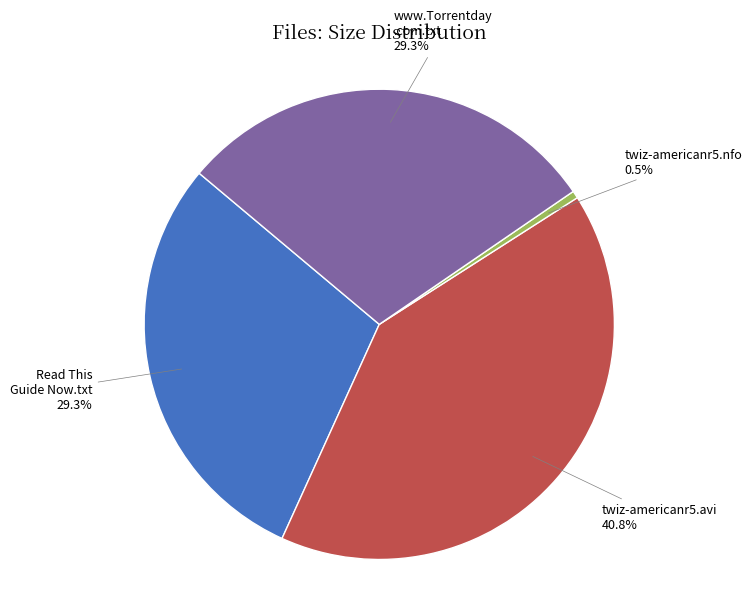

Does any single category account for the majority?

No